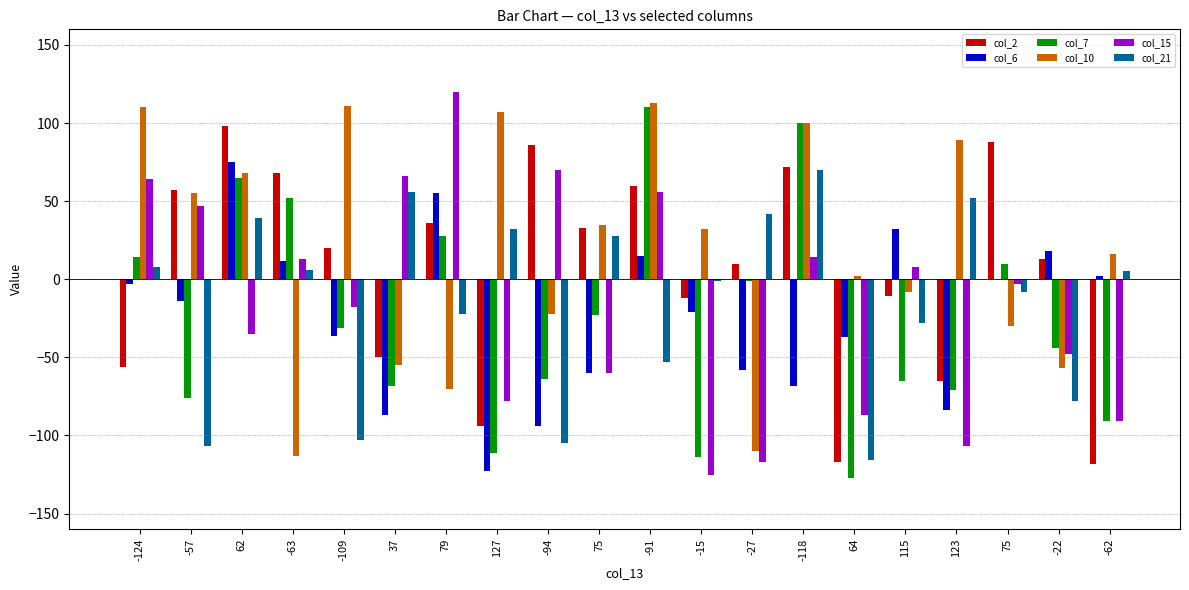

At how many categories does at least one series exceed 106?

5